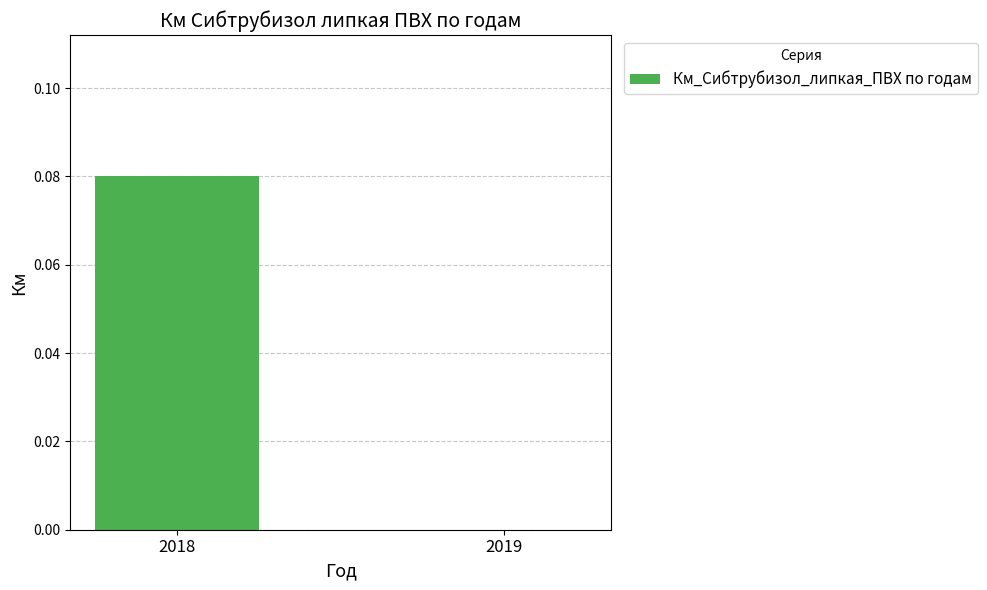

How many values are above zero?

1